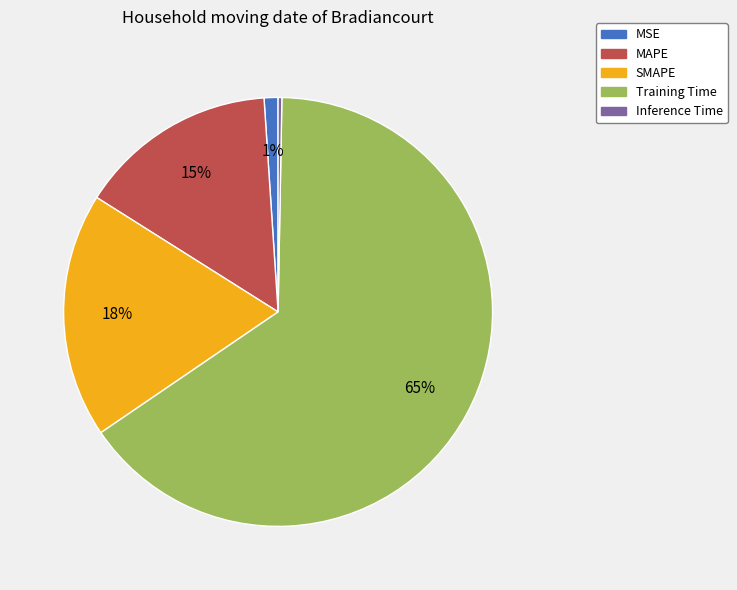

Is there any slice that represents more than half of the pie?

Yes